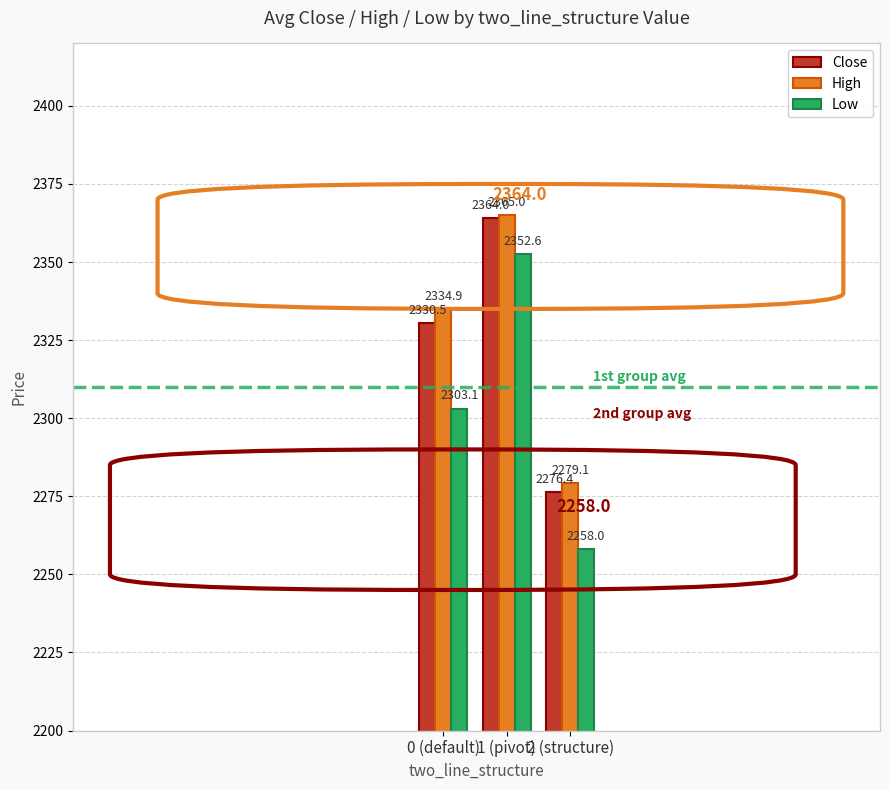

What is the value of the Low bar at the 3rd from the left?

2258.0